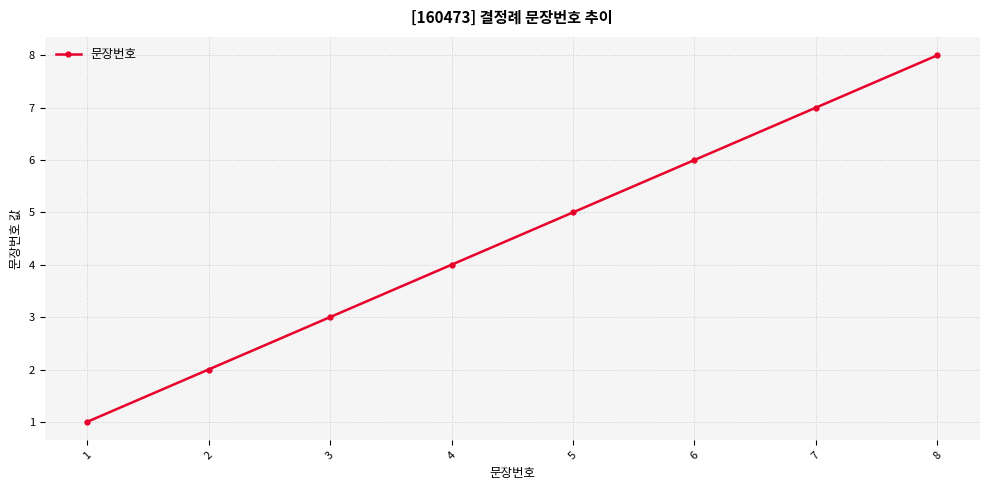

How many data points are less than 5?

4